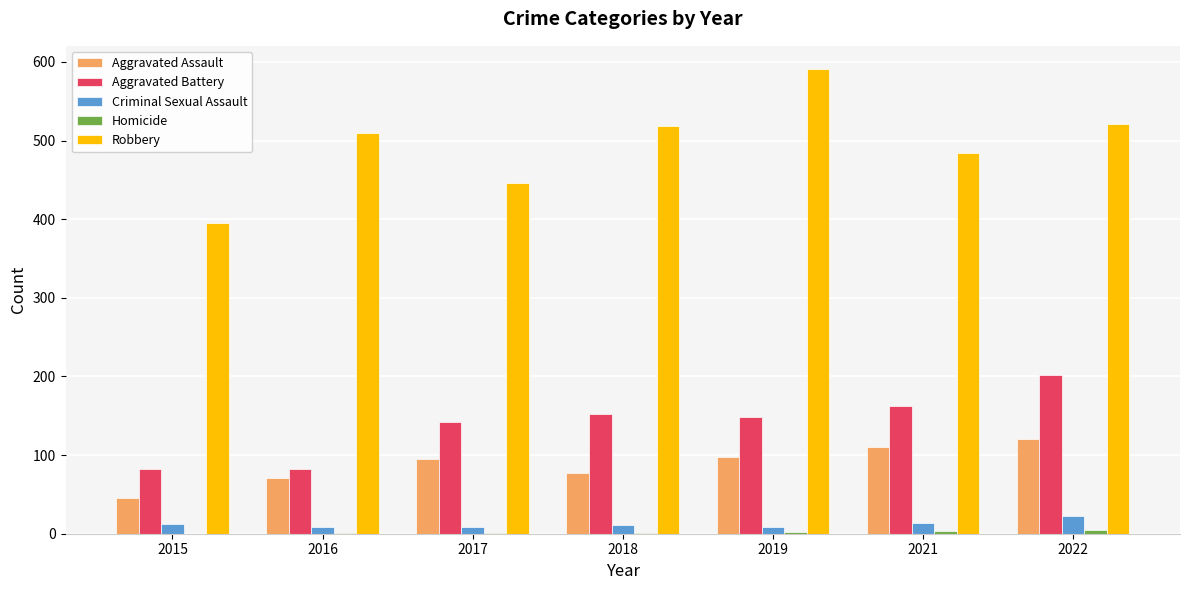

What is the sum of all Aggravated Battery values?

971